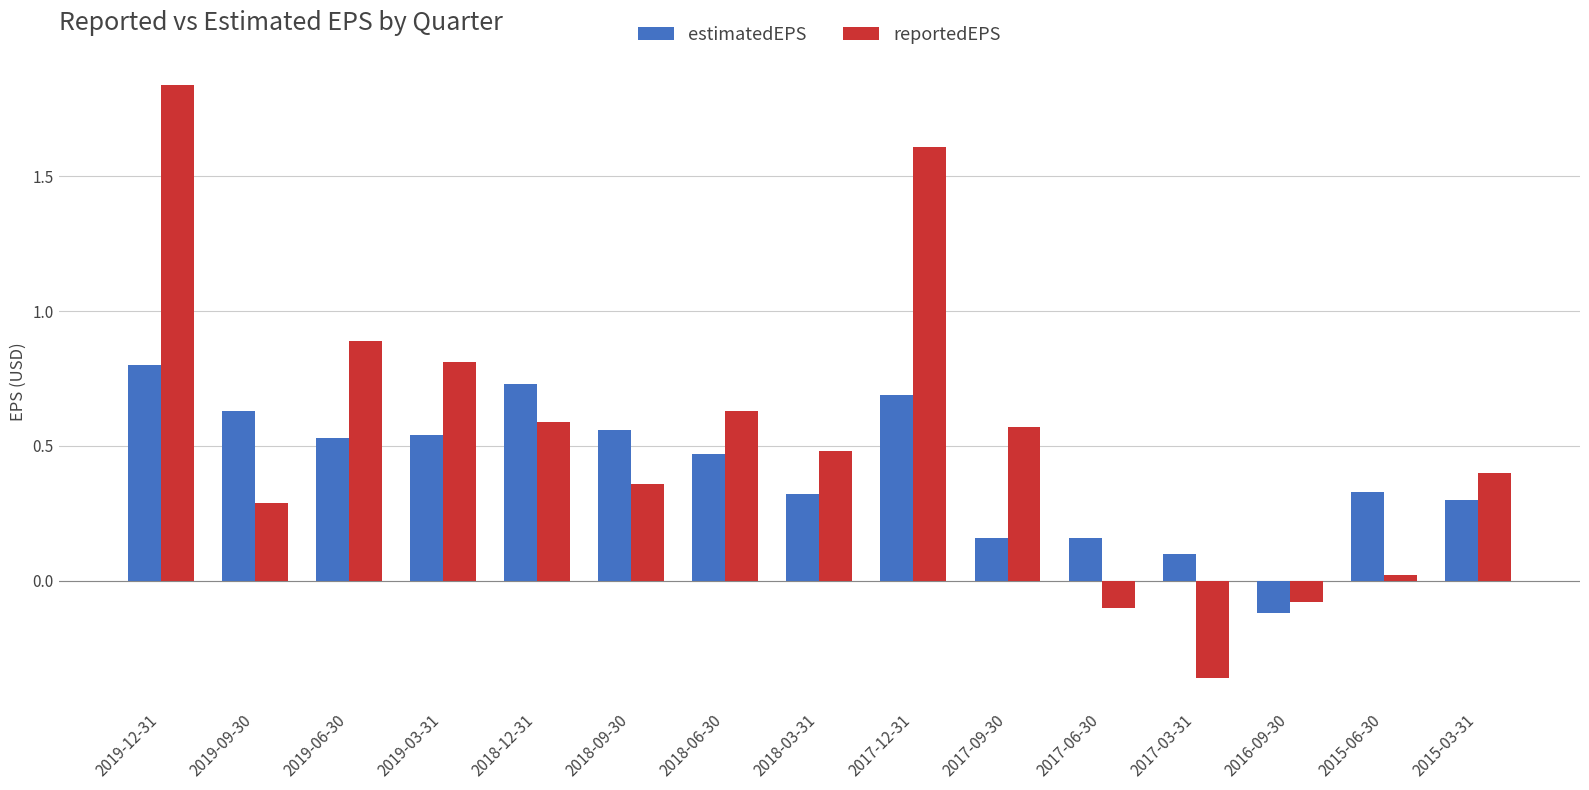

How many values in the estimatedEPS series are below 0?

1